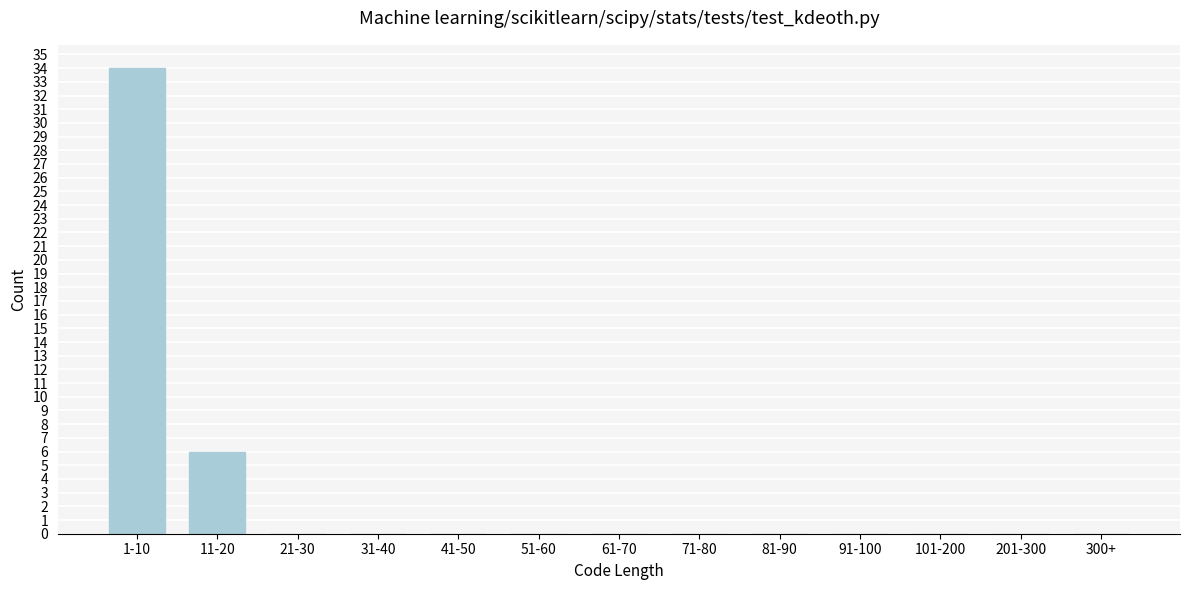

Reading right to left, list all the values displayed in this chart.

300+=0	201-300=0	101-200=0	91-100=0	81-90=0	71-80=0	61-70=0	51-60=0	41-50=0	31-40=0	21-30=0	11-20=6	1-10=34